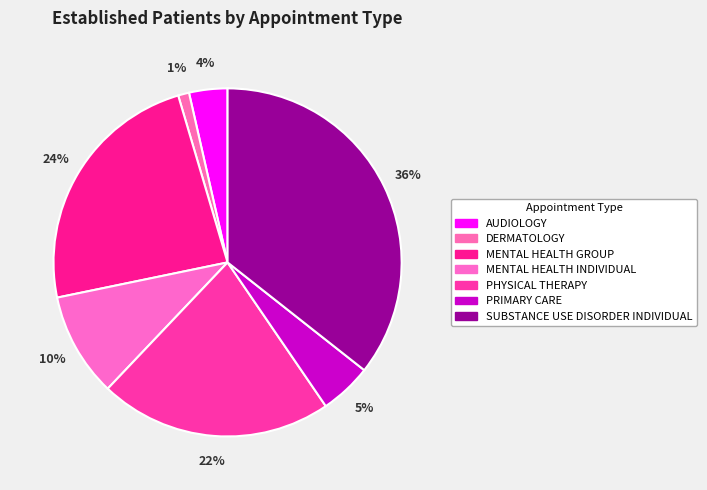

To the nearest percent, what percentage of the pie is DERMATOLOGY?

1%